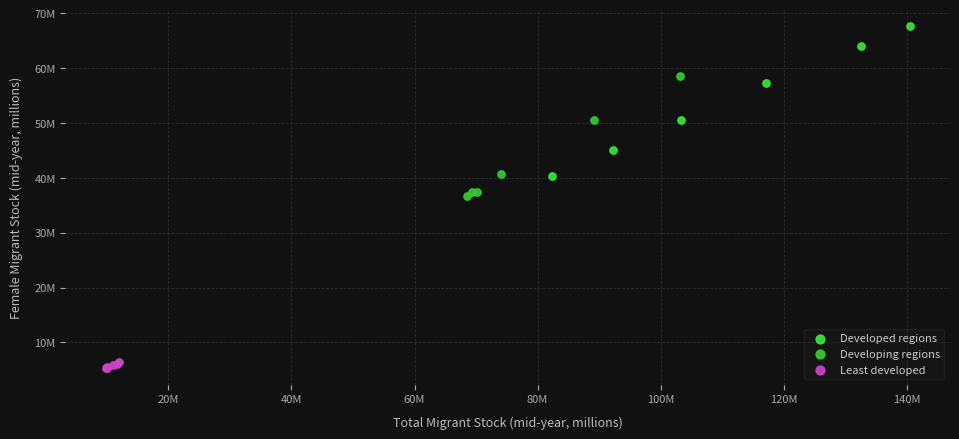

Which series has the largest Y range (max minus min)?

Developed regions